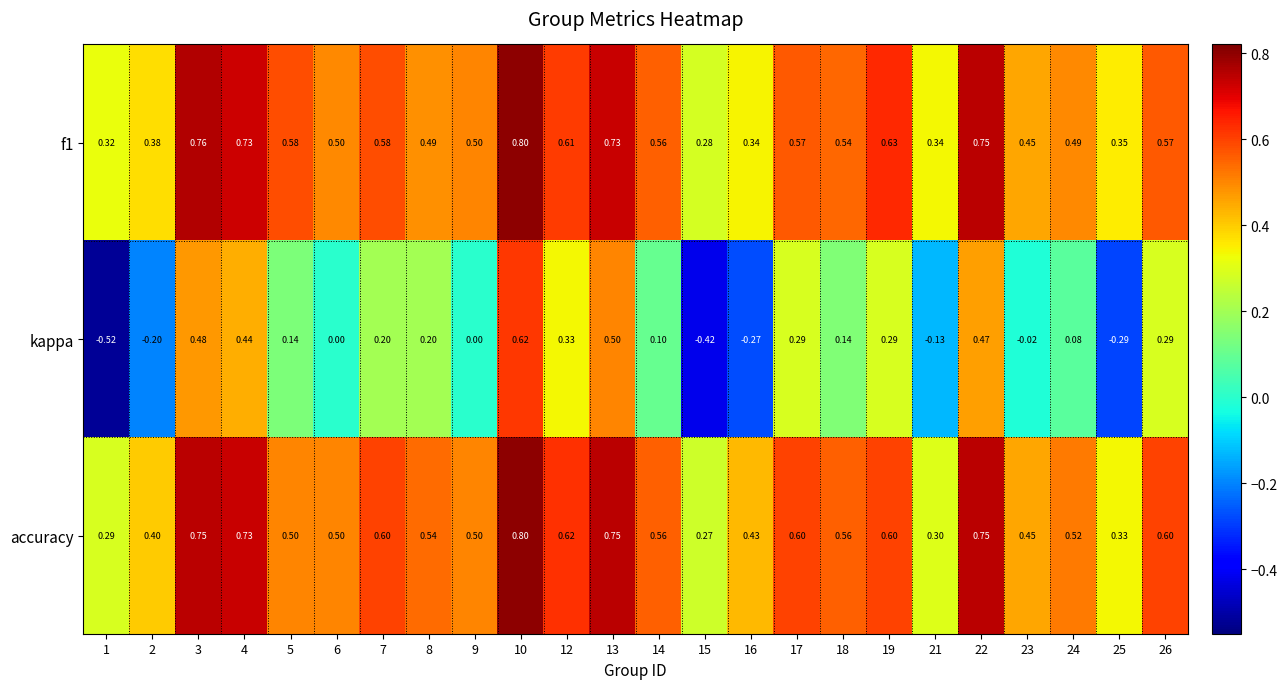

Between 19 and 21, which series saw the biggest shift?

kappa